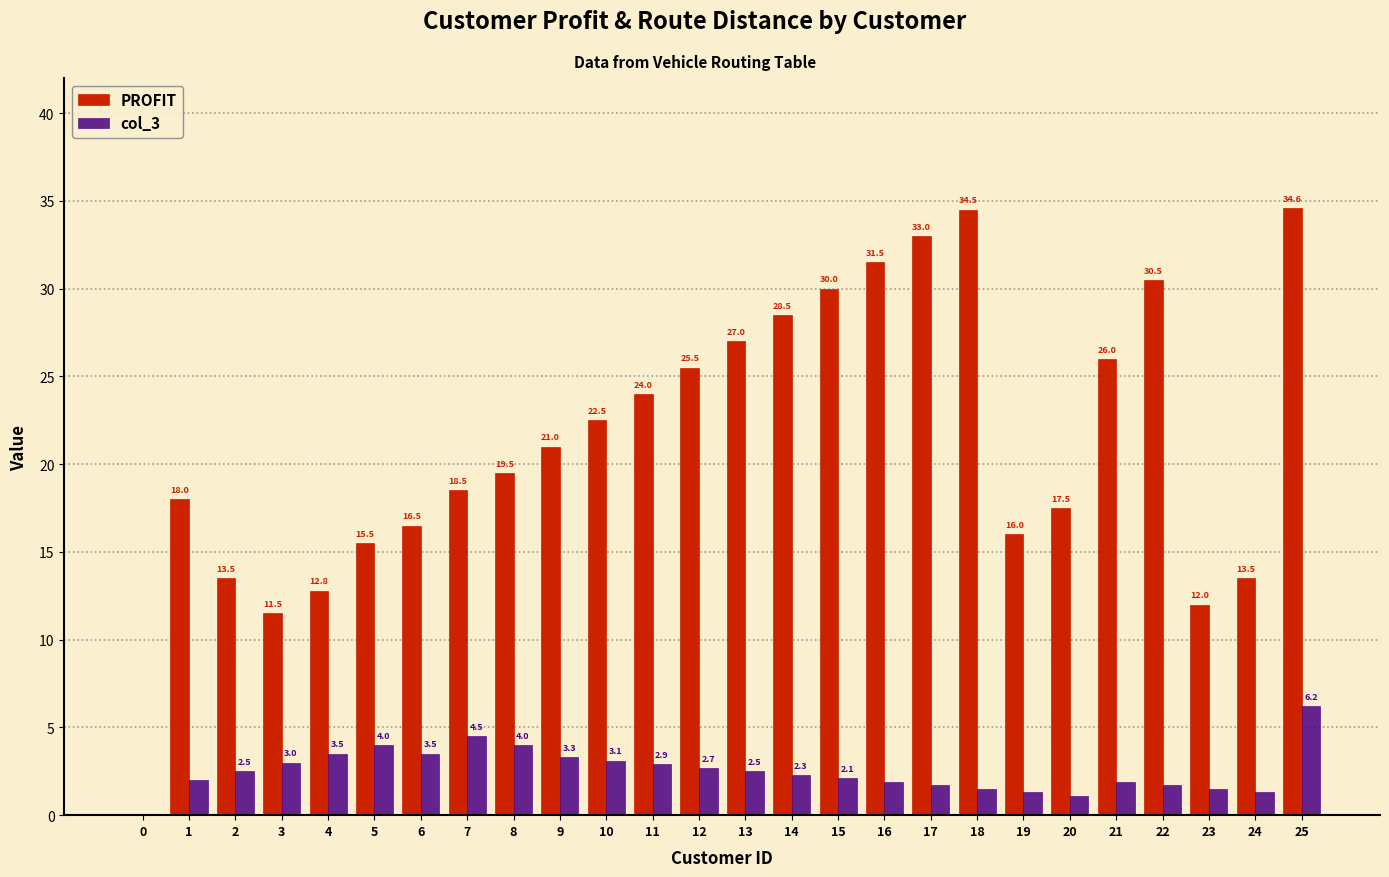

Is it true that PROFIT equals 22.5 at 10?

True